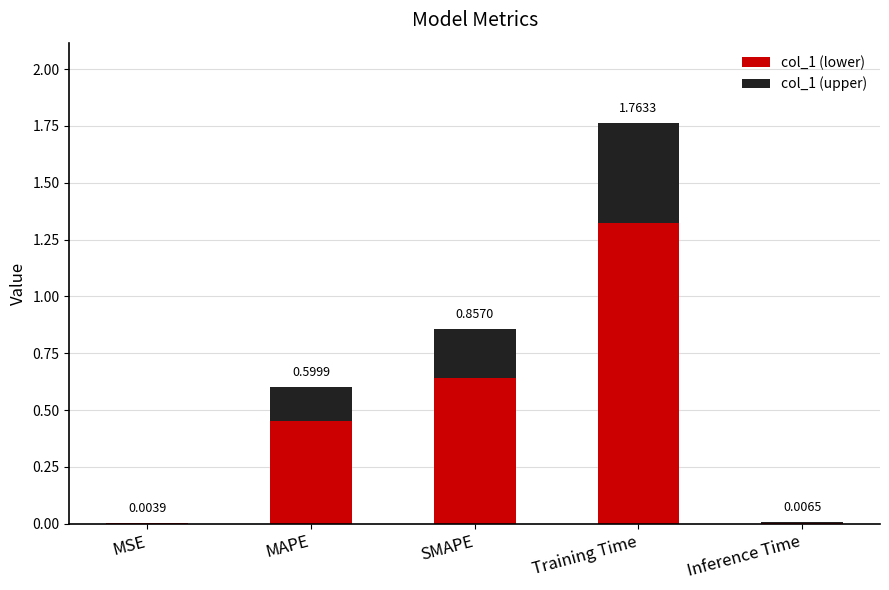

What is the average value of the col_1 (lower) series?

0.5